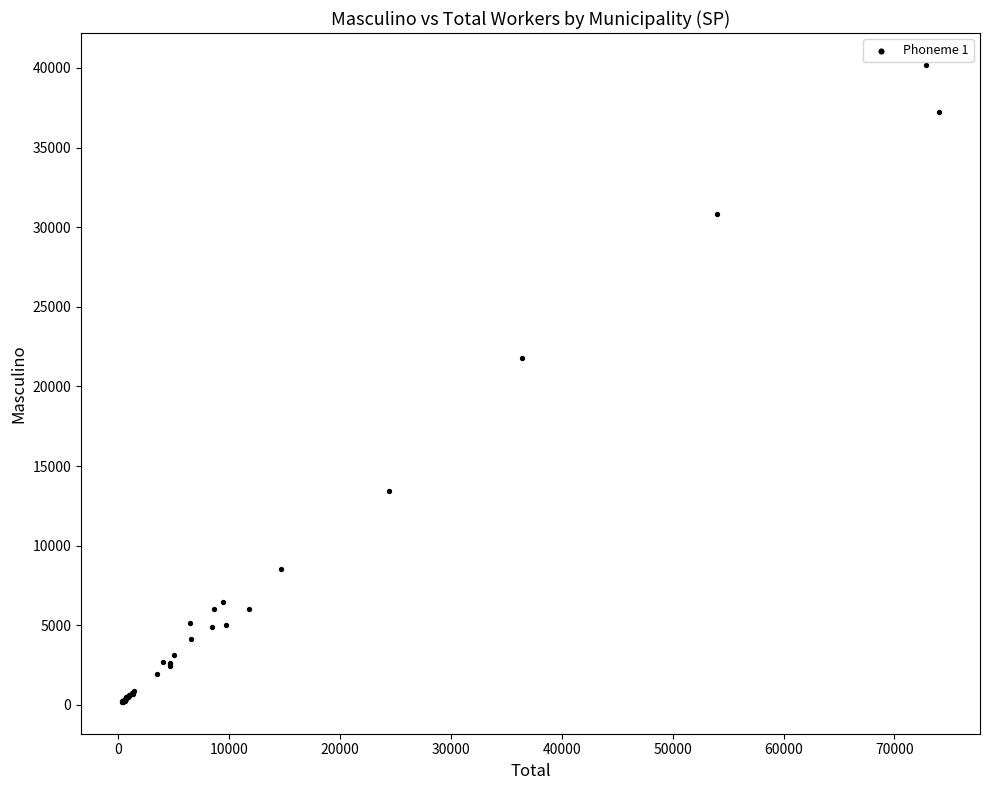

What Y value in the scatter plot is closest to 20193?

21790